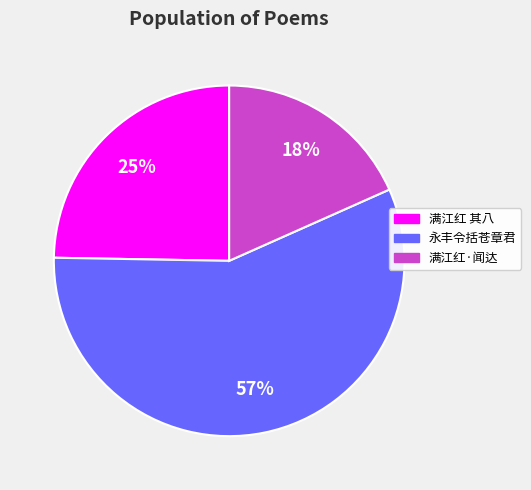

Is there any slice that represents more than half of the pie?

Yes